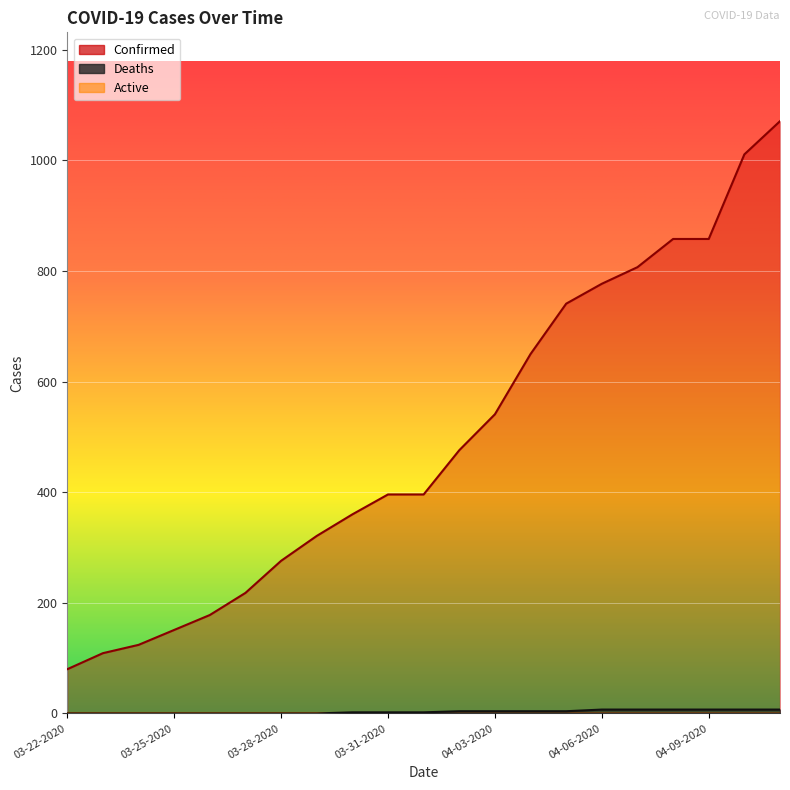

At which category does the chart reach its peak across all series?

04-11-2020